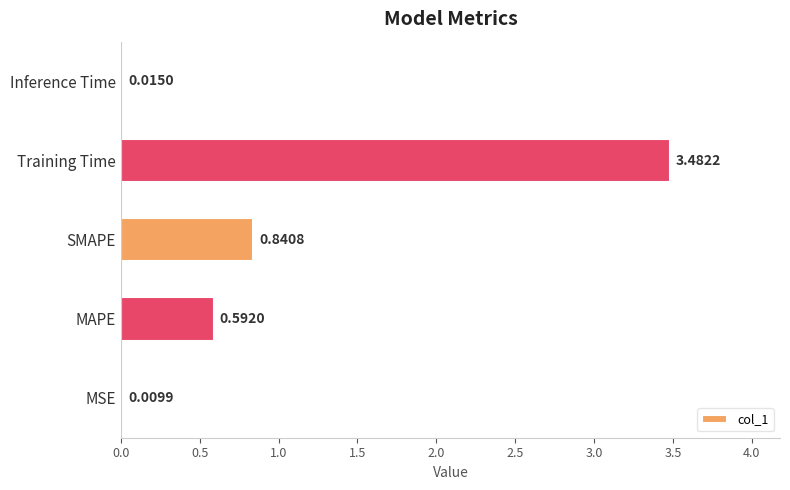

Where is the data nearest to the value 1?

SMAPE